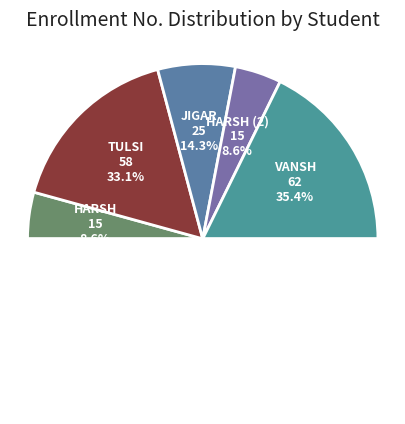

To the nearest percent, what portion does Vansh represent?

35%